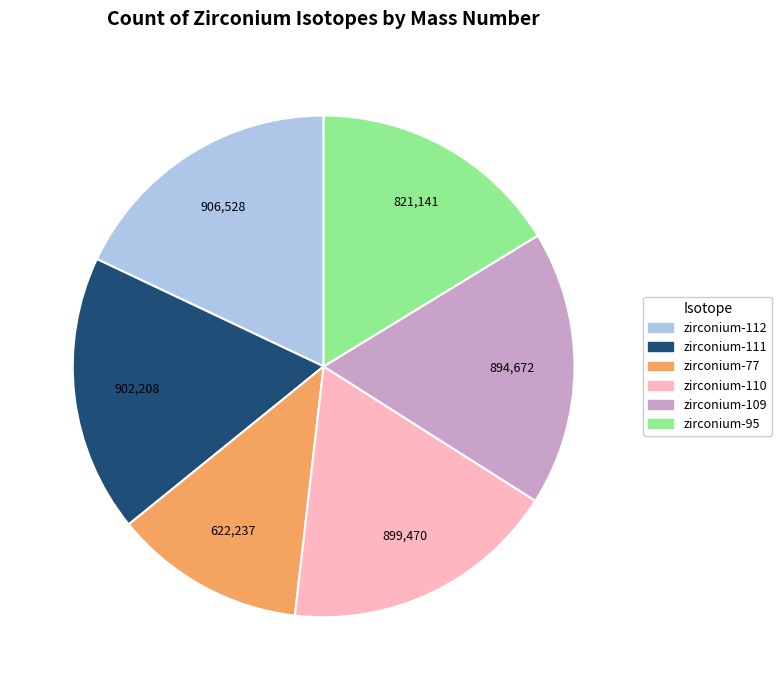

Which category has the smallest portion of the pie?

zirconium-77